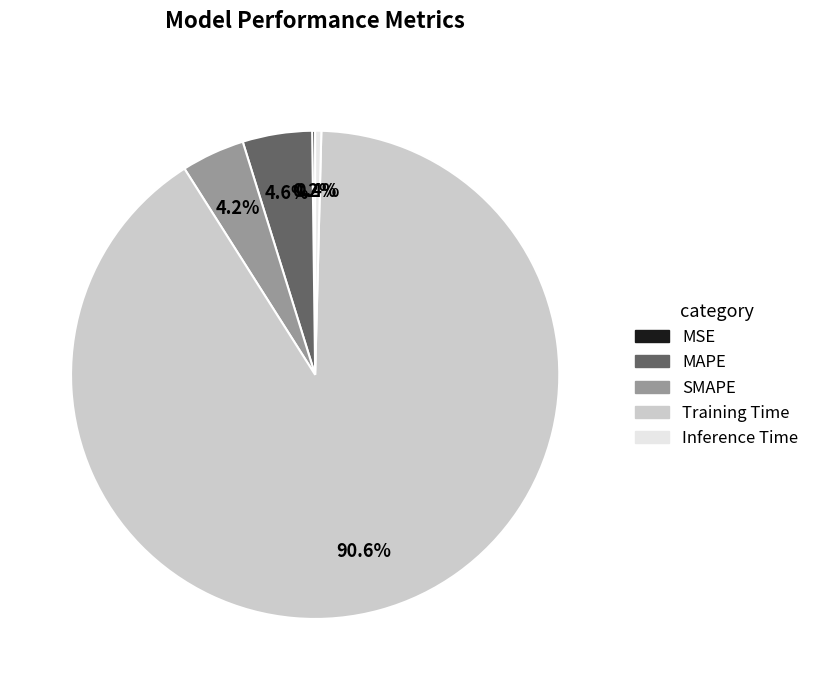

Which slice represents more than half of the pie?

Training Time